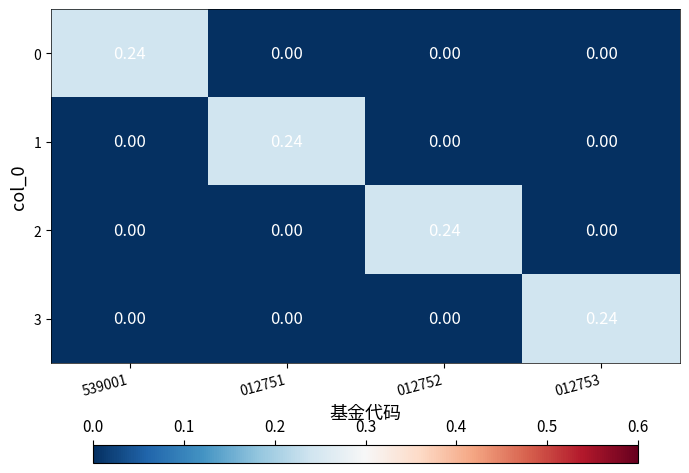

At how many categories does at least one series exceed 0?

4